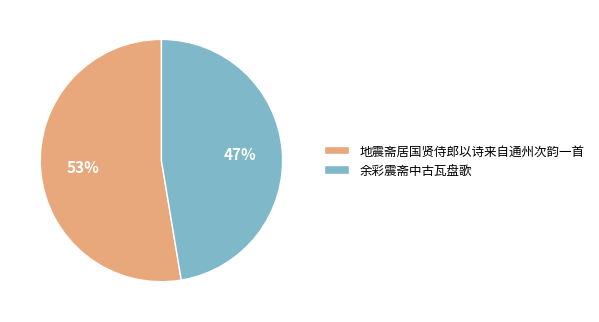

Rank the categories by value from lowest to highest.

余彩震斋中古瓦盘歌, 地震斋居国贤侍郎以诗来自通州次韵一首